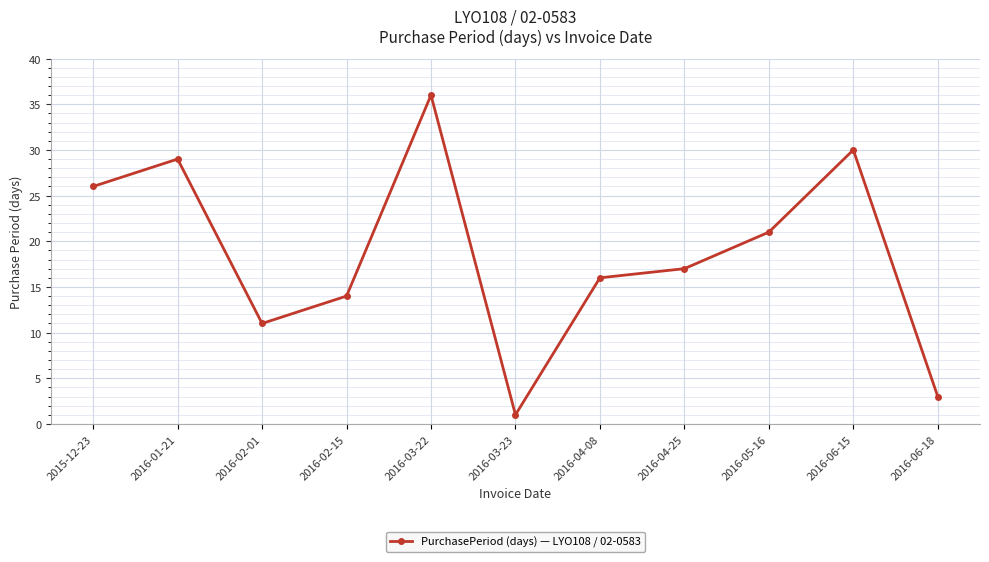

Between 2015-12-23 and 2016-04-08, which is larger?

2015-12-23